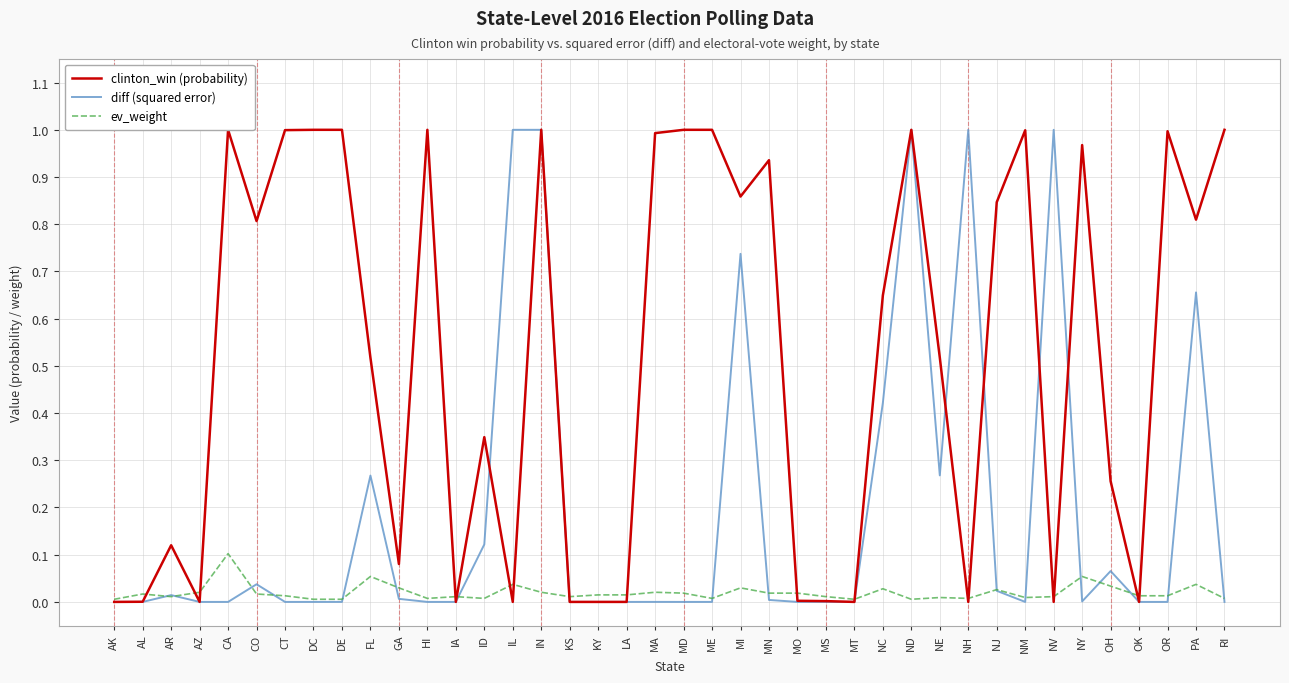

What is the label of the 20th point from the left?

MA